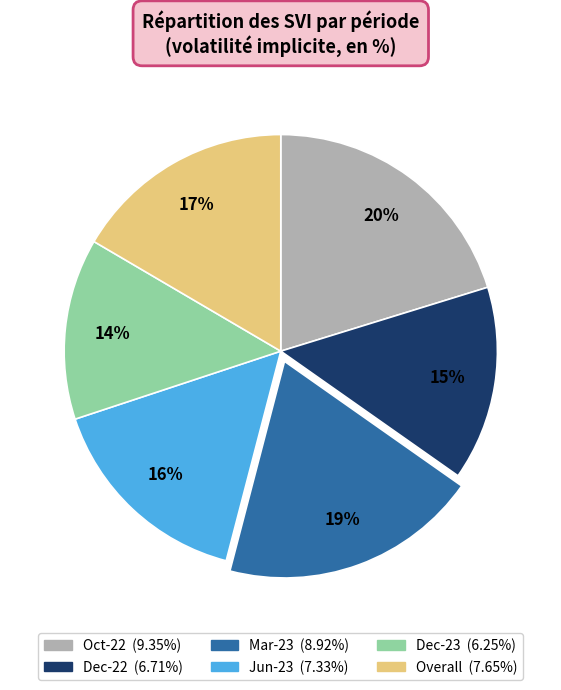

To the nearest percent, what percentage of the pie is Dec-22?

15%